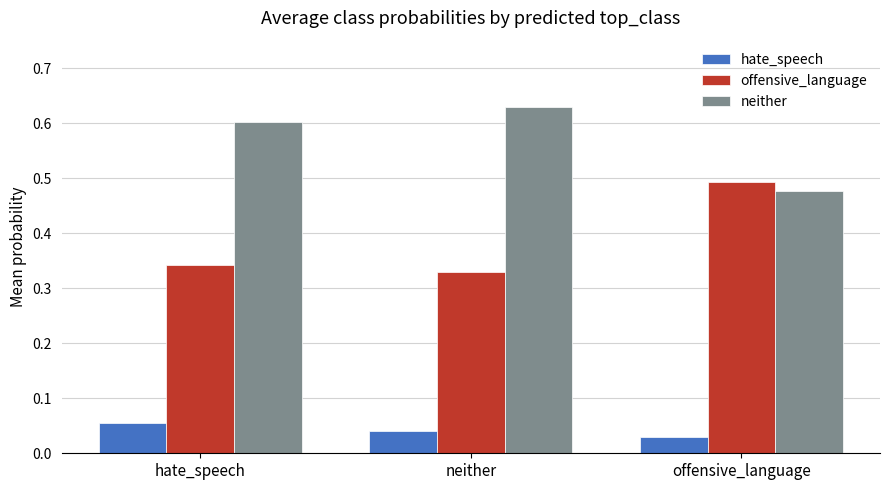

How many series are shown in this chart?

3